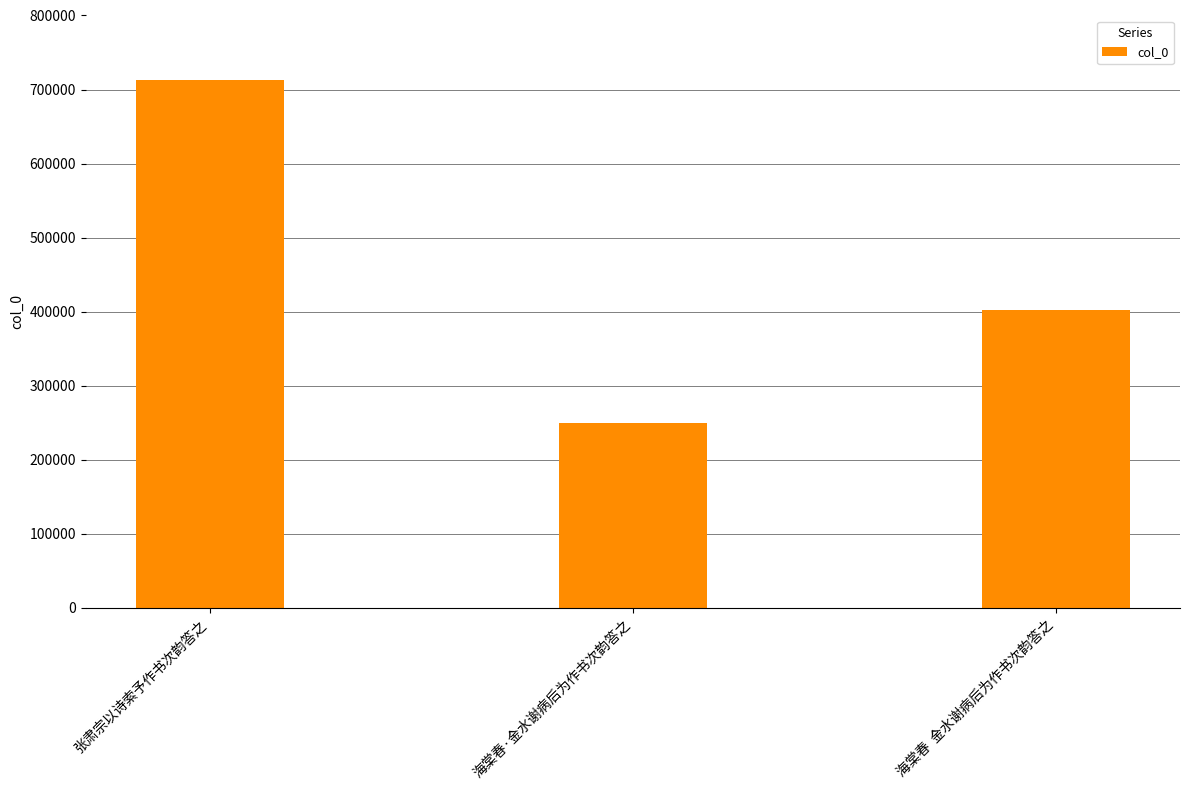

The value at 张肃宗以诗索予作书次韵答之 is 319727. True or false?

False